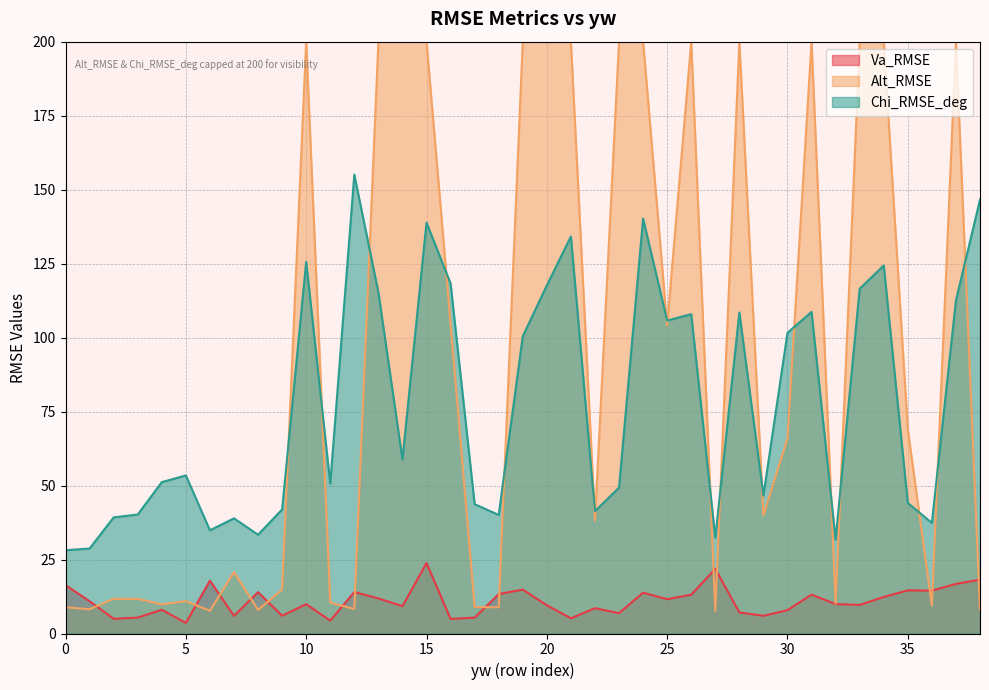

At which label is Chi_RMSE_deg closest to 91?

4.0